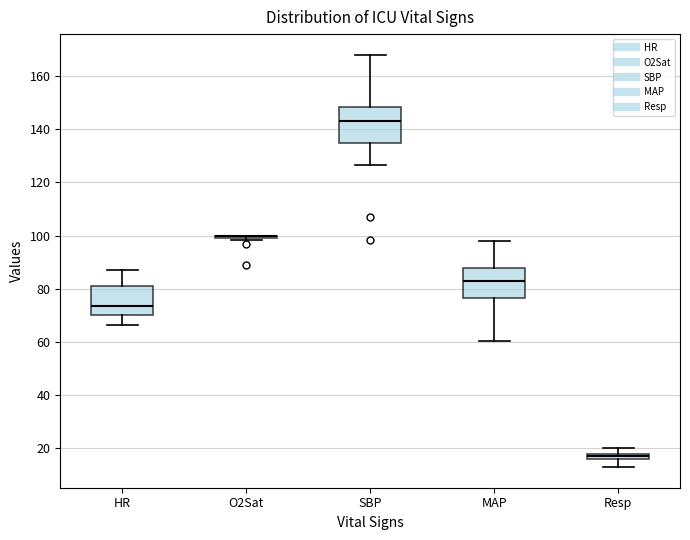

Where does the upper whisker of the box for HR end on the y-axis? The values are not printed on the chart, so give them approximately, as read against the axis.

88